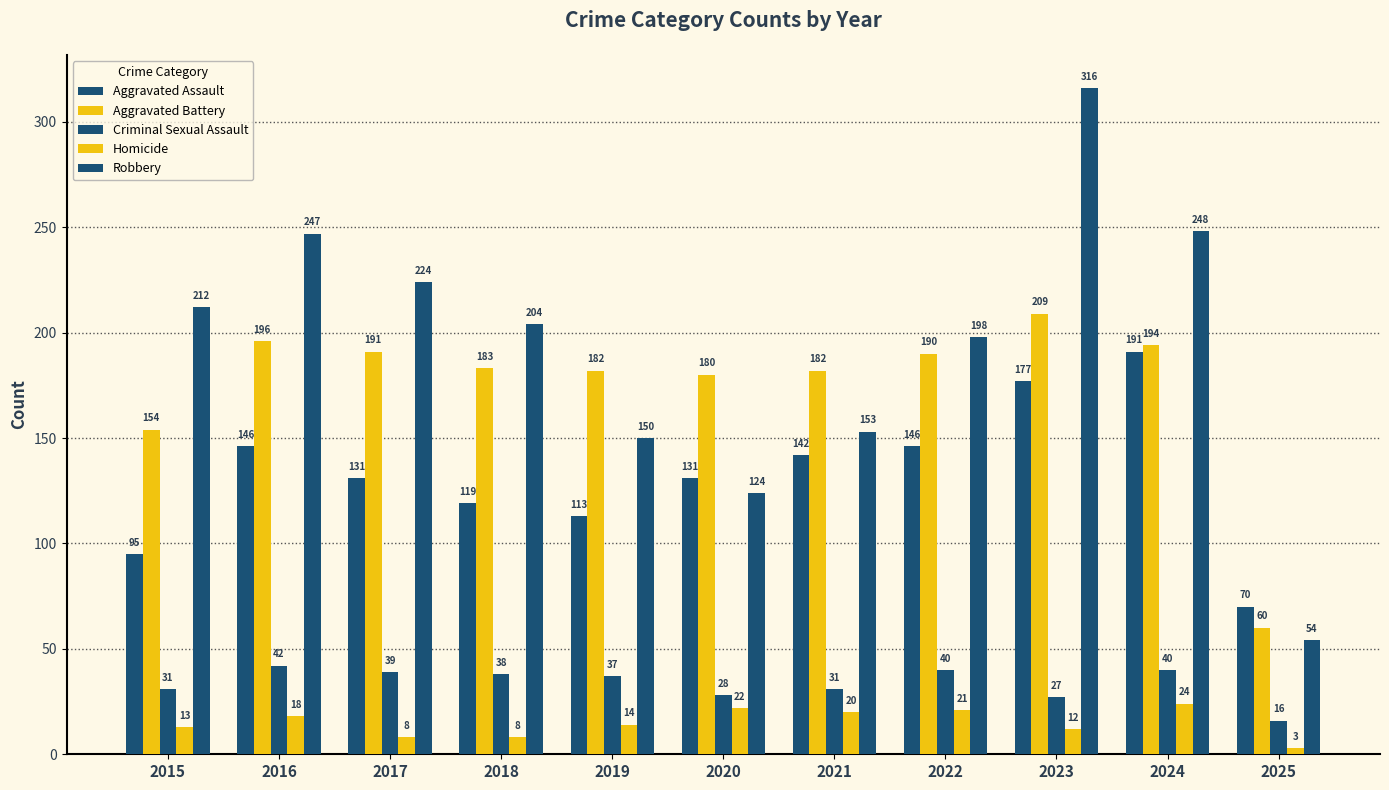

The value of Aggravated Battery at 2024 is 194. True or false?

True